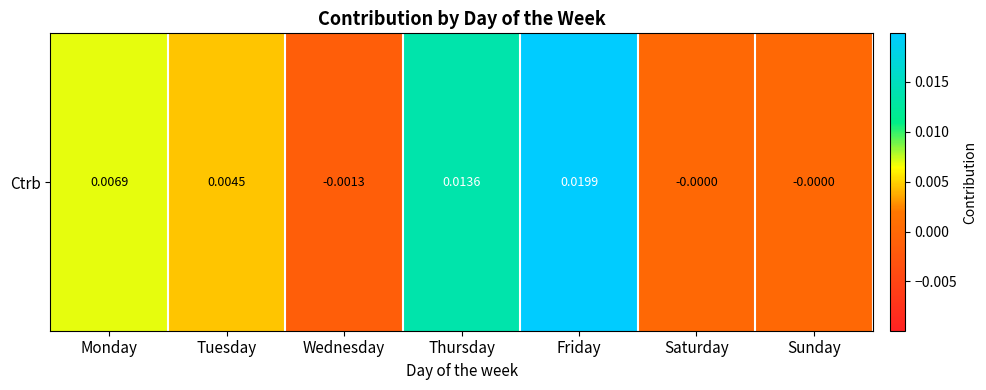

At which label is the value closest to 0?

Saturday